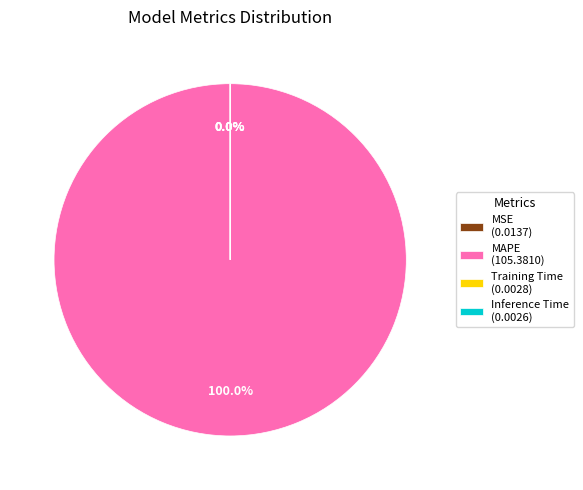

Which category accounts for the majority?

MAPE (105.3810)